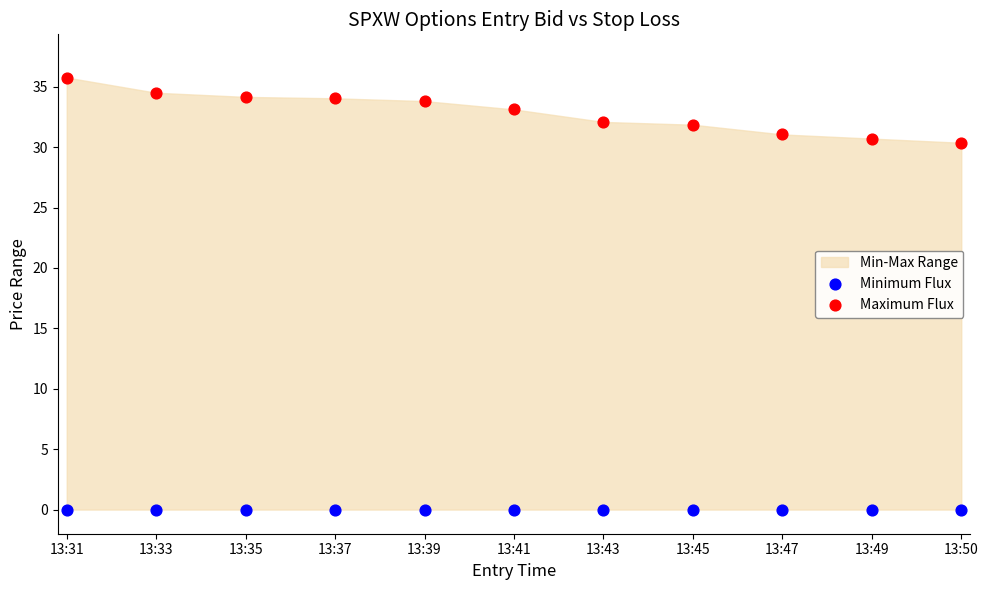

Which series contains the highest Y value?

Maximum Flux